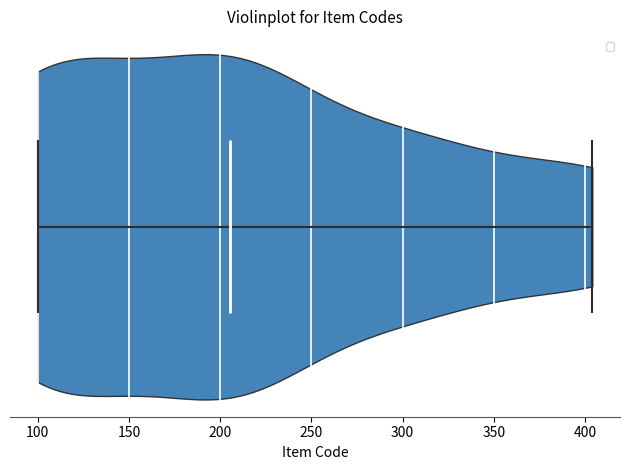

Read this violin plot against the x-axis: where its median line is, and the lowest and highest points the violin reaches. The values are not printed on the chart, so give them approximately, as read against the axis.

median line 205, lowest point 100, highest point 405